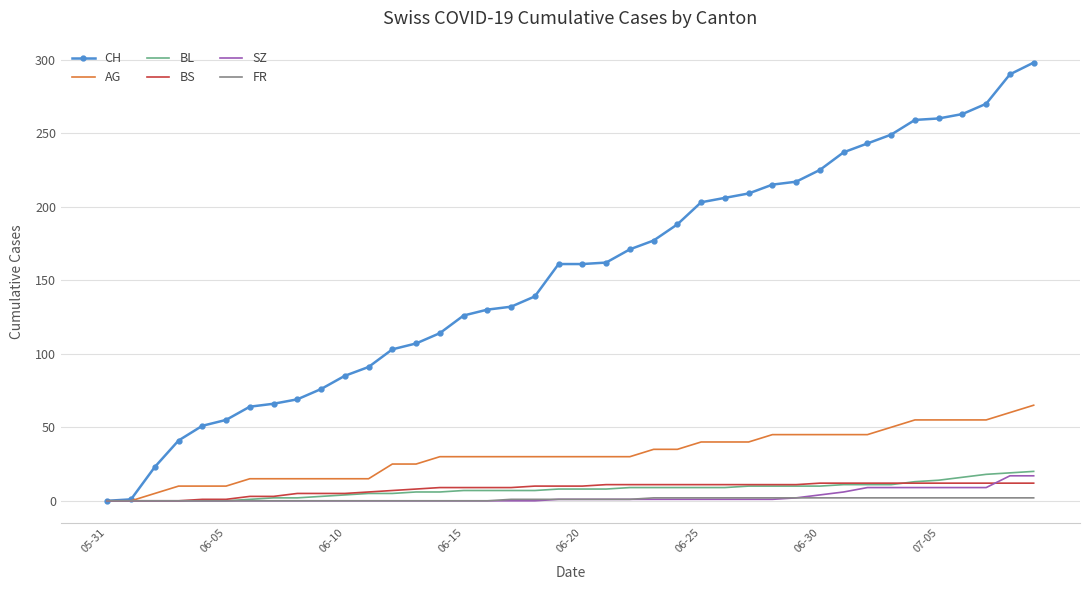

Which series has the largest range (max minus min)?

CH